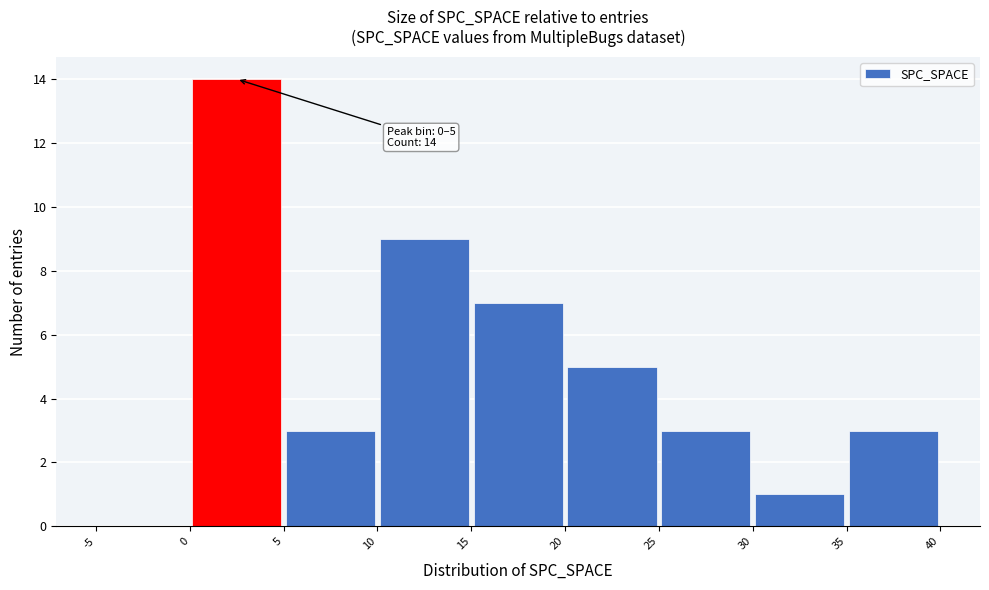

Over which range of the x-axis is the bar tallest?

0 to 5